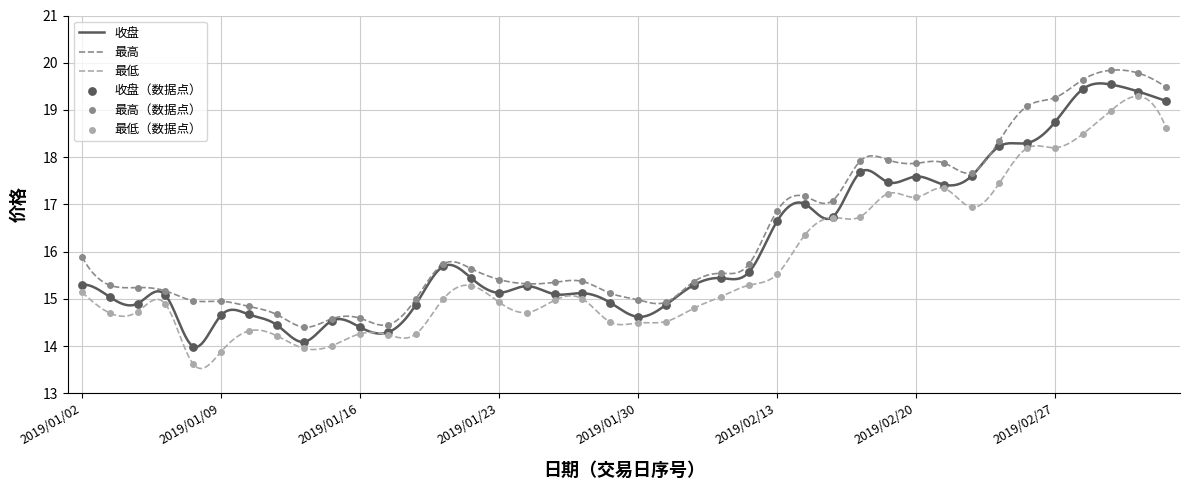

What is the ratio of the value at 2019/02/25 to the value at 2019/01/14?

1.3